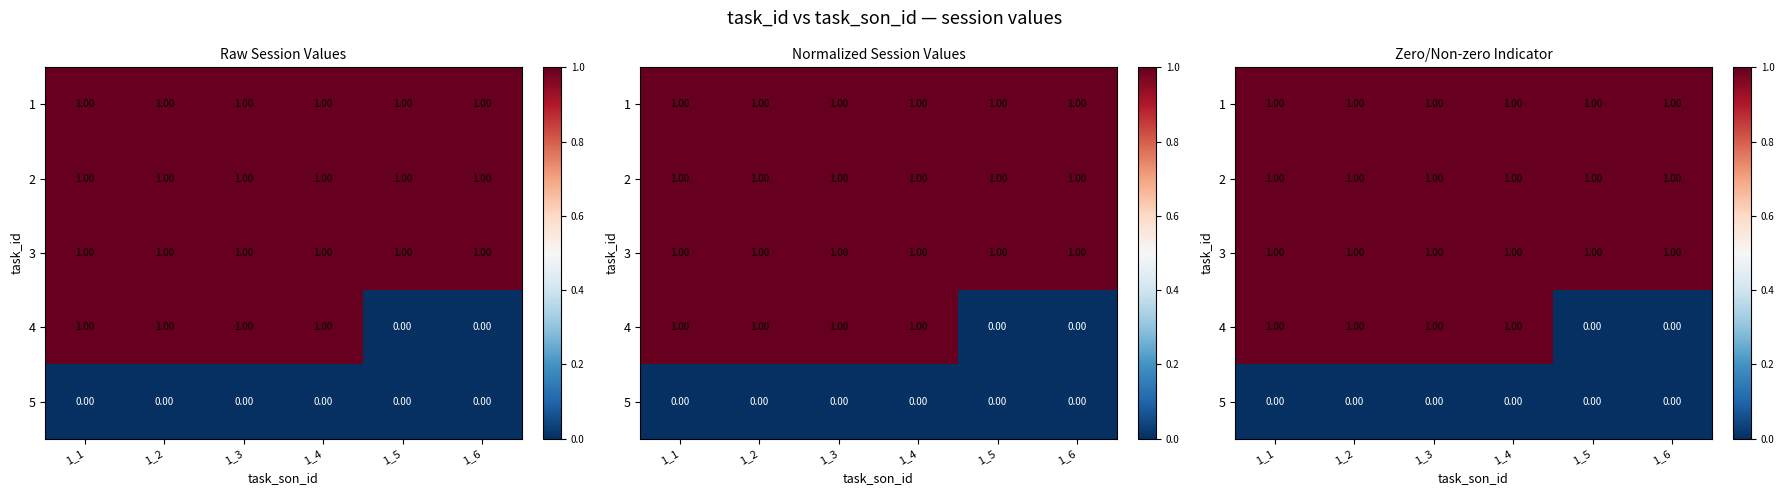

The 1 series shows 1 at 1_6. True or false?

True